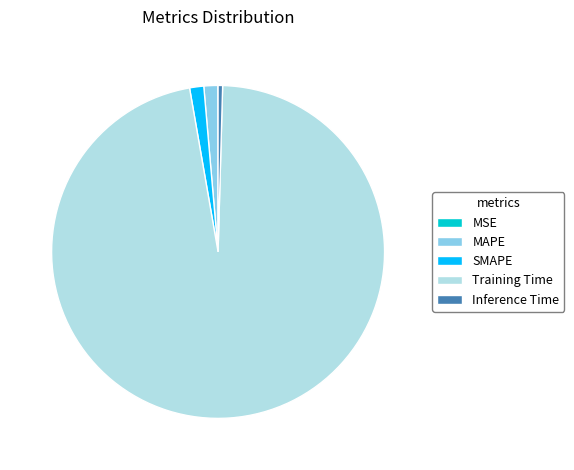

Which slice is the largest?

Training Time